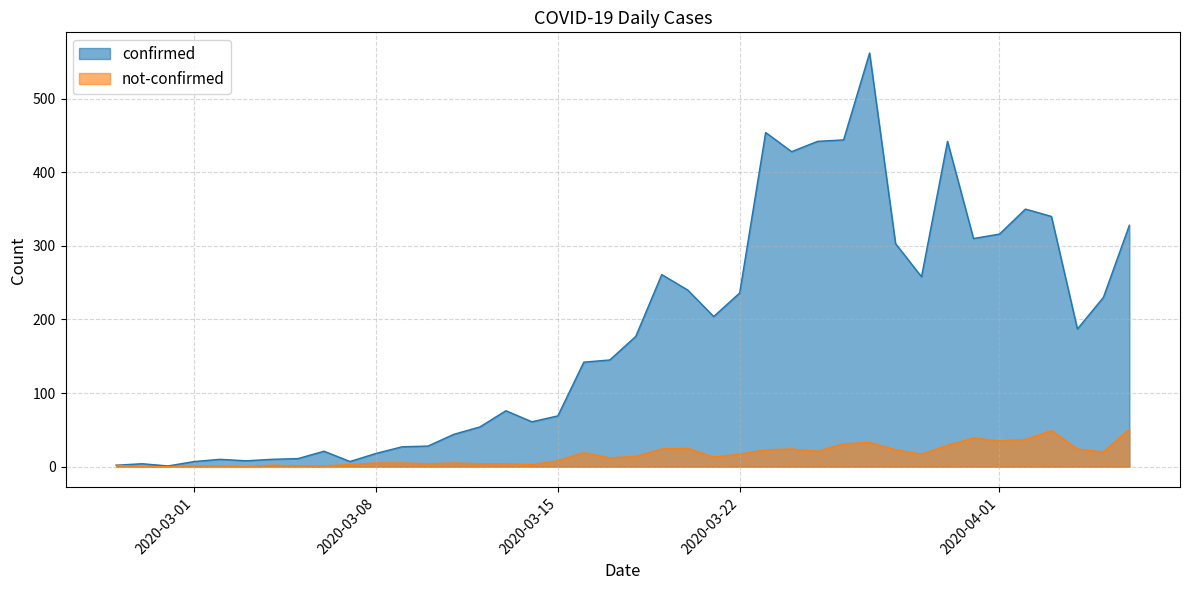

Reading left to right, transcribe all the data shown in this chart.

confirmed: 2020-02-27=2	2020-02-28=4	2020-02-29=1	2020-03-01=7	2020-03-02=10	2020-03-03=8	2020-03-04=10	2020-03-05=11	2020-03-06=21	2020-03-07=7	2020-03-08=18	2020-03-09=27	2020-03-10=28	2020-03-11=44	2020-03-12=54	2020-03-13=76	2020-03-14=61	2020-03-15=69	2020-03-16=142	2020-03-17=145	2020-03-18=177	2020-03-19=261	2020-03-20=240	2020-03-21=204	2020-03-22=236	2020-03-23=454	2020-03-24=428	2020-03-25=442	2020-03-26=444	2020-03-27=562	2020-03-28=303	2020-03-29=258	2020-03-30=442	2020-03-31=310	2020-04-01=316	2020-04-02=350	2020-04-03=340	2020-04-04=187	2020-04-05=230	2020-04-06=328
not-confirmed: 2020-02-27=2	2020-02-28=0	2020-02-29=0	2020-03-01=1	2020-03-02=1	2020-03-03=0	2020-03-04=2	2020-03-05=1	2020-03-06=1	2020-03-07=3	2020-03-08=5	2020-03-09=5	2020-03-10=4	2020-03-11=5	2020-03-12=4	2020-03-13=4	2020-03-14=3	2020-03-15=8	2020-03-16=19	2020-03-17=12	2020-03-18=14	2020-03-19=24	2020-03-20=25	2020-03-21=13	2020-03-22=17	2020-03-23=23	2020-03-24=24	2020-03-25=21	2020-03-26=31	2020-03-27=33	2020-03-28=23	2020-03-29=17	2020-03-30=29	2020-03-31=39	2020-04-01=35	2020-04-02=37	2020-04-03=49	2020-04-04=24	2020-04-05=20	2020-04-06=51